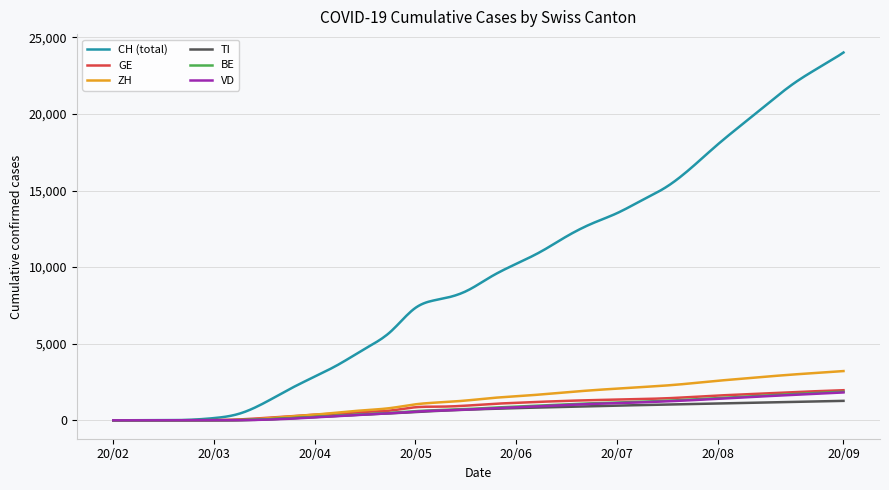

Which series has the widest spread of values?

CH (total)